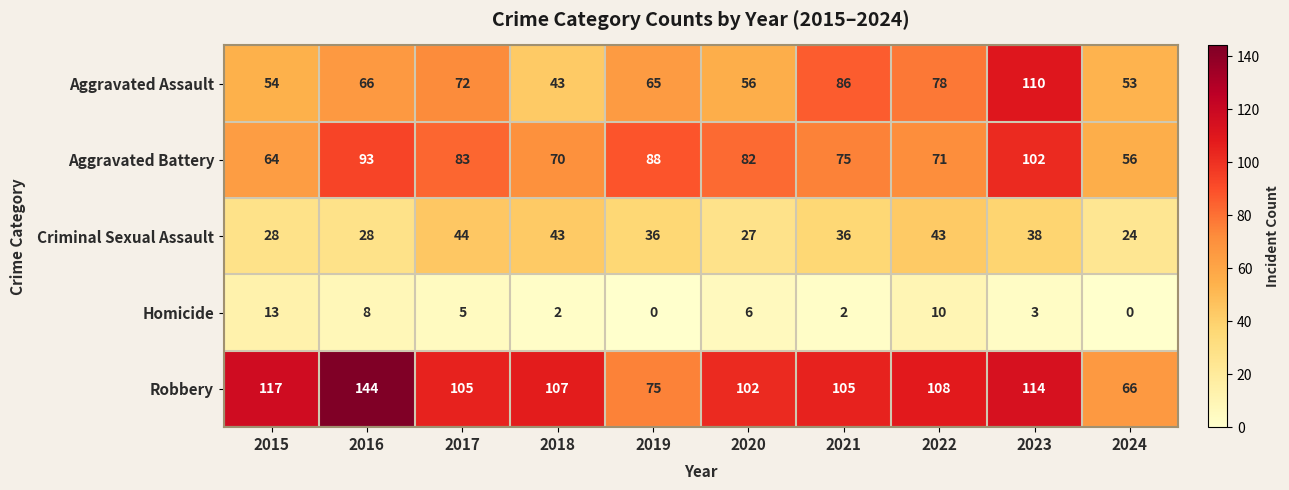

Which category has the highest value in the Homicide series?

2015